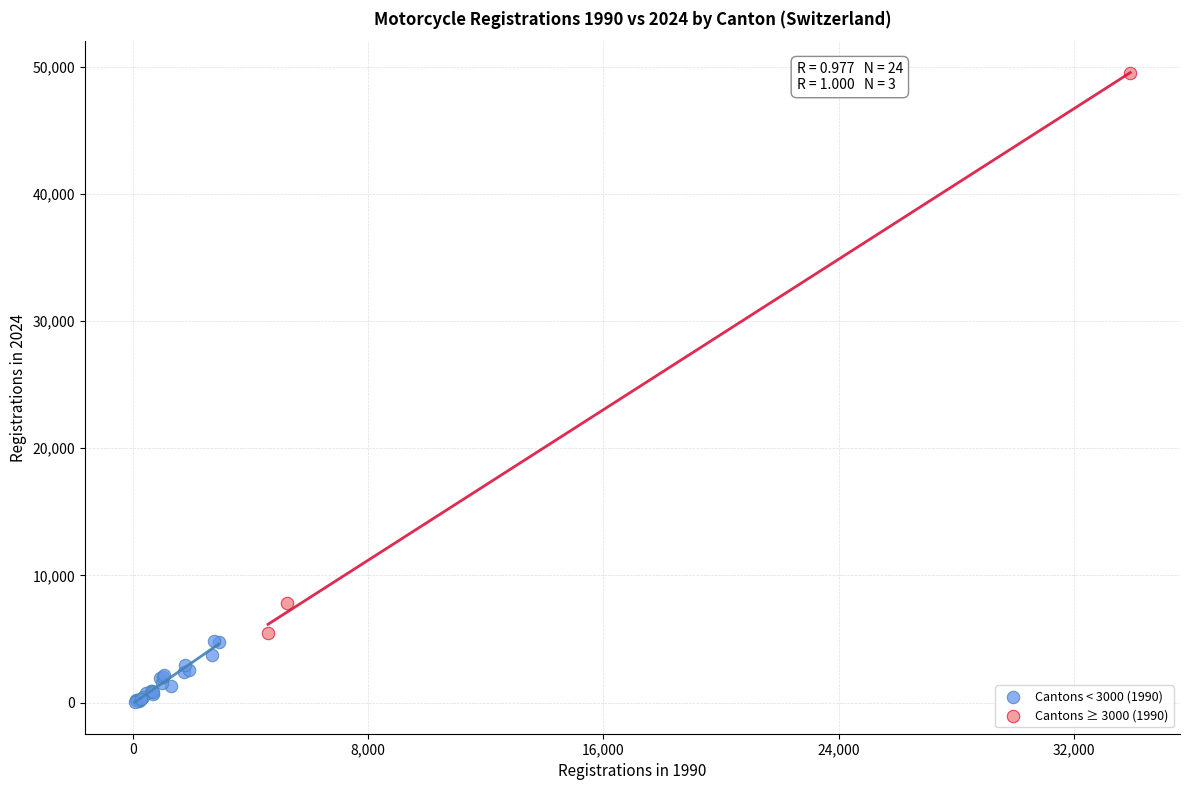

Which series has the widest spread of Y values?

Cantons ≥ 3000 (1990)